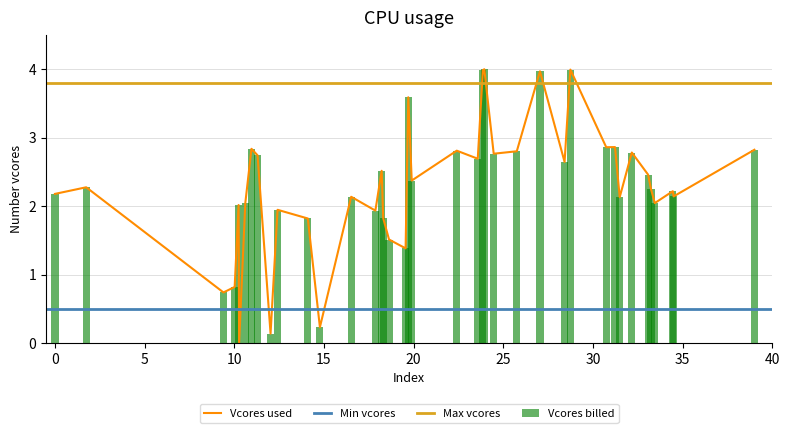

What is the sum of all Vcores billed values?

91.3